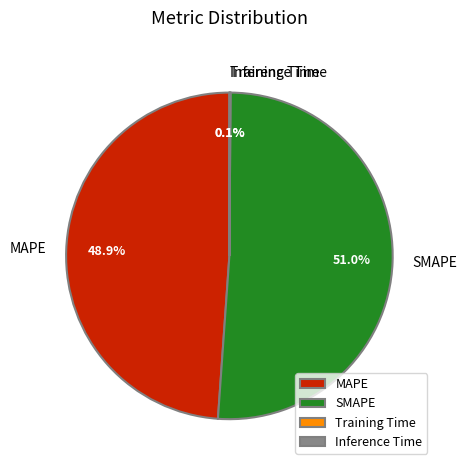

To the nearest percent, what is the difference between the largest and smallest slice percentages?

51%